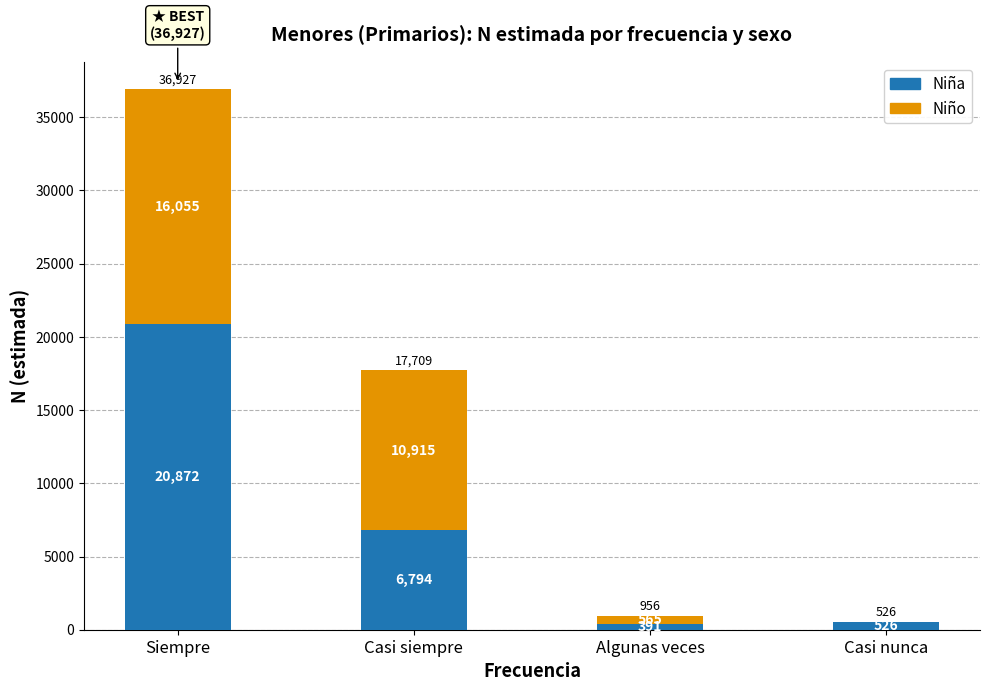

What is the total value across all series at Casi nunca?

526